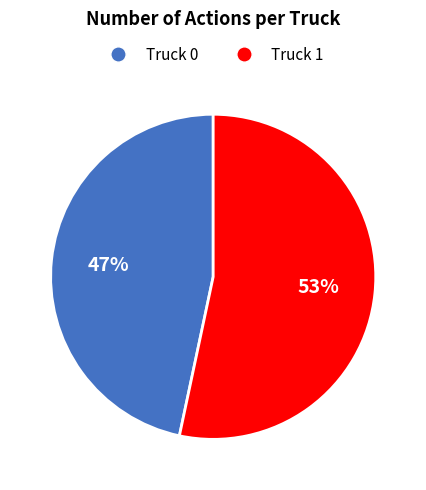

True or false: Truck 0 accounts for 47% of the total.

True